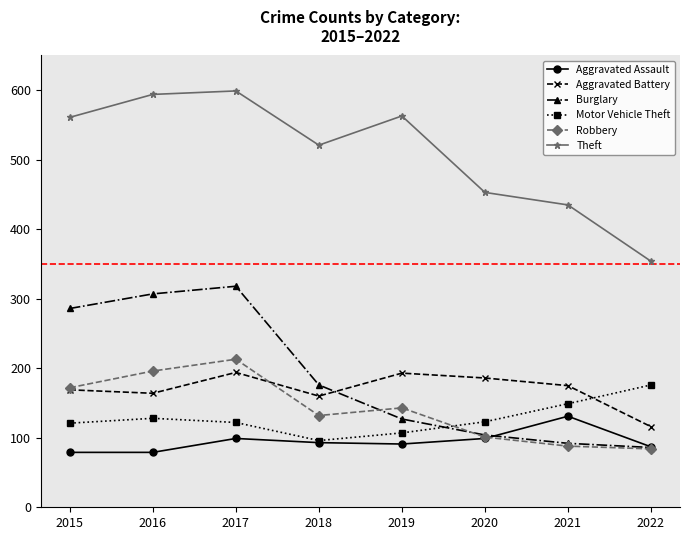

True or false: Robbery has more than 1 points higher than both neighbors.

True